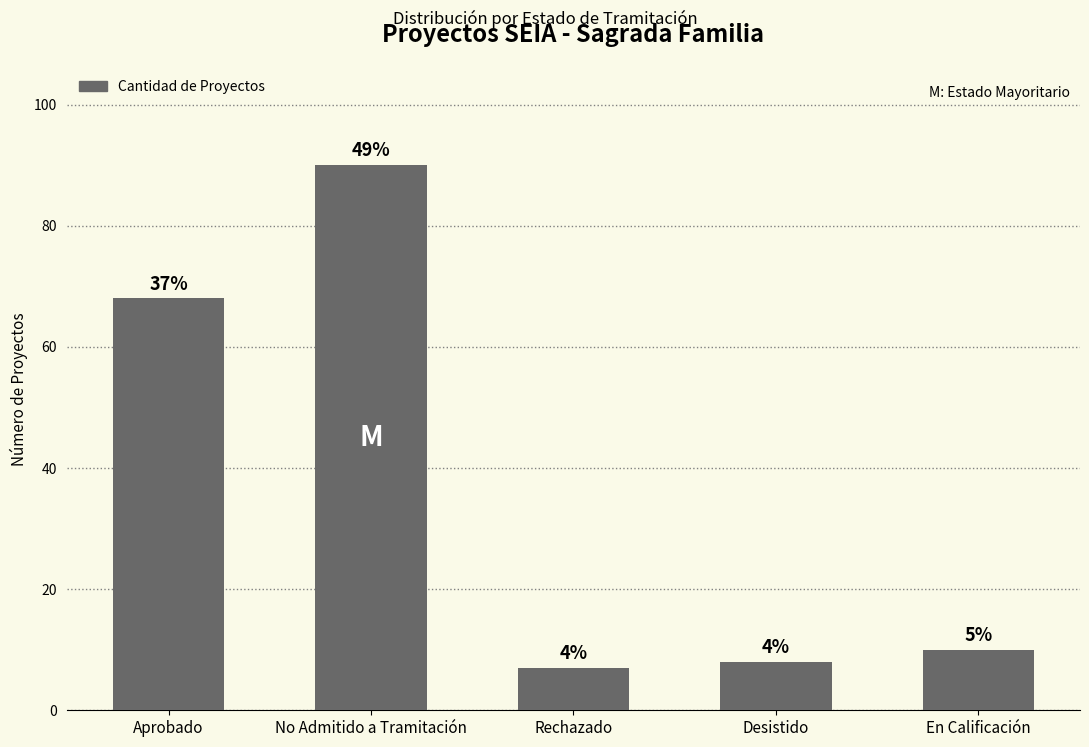

What is the smallest value displayed?

7